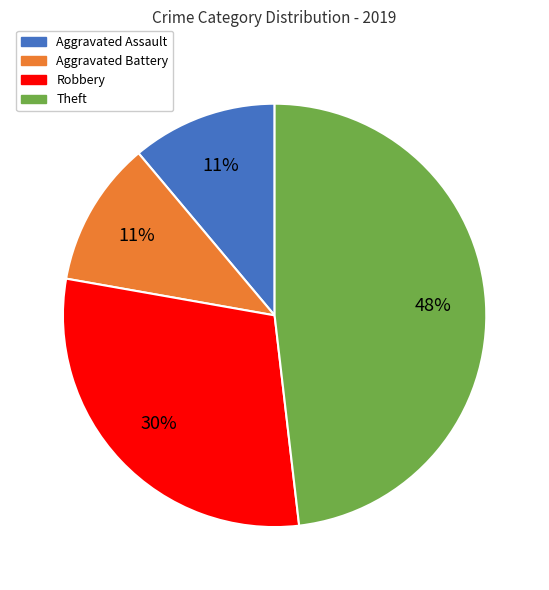

How many slices are in this pie chart?

4